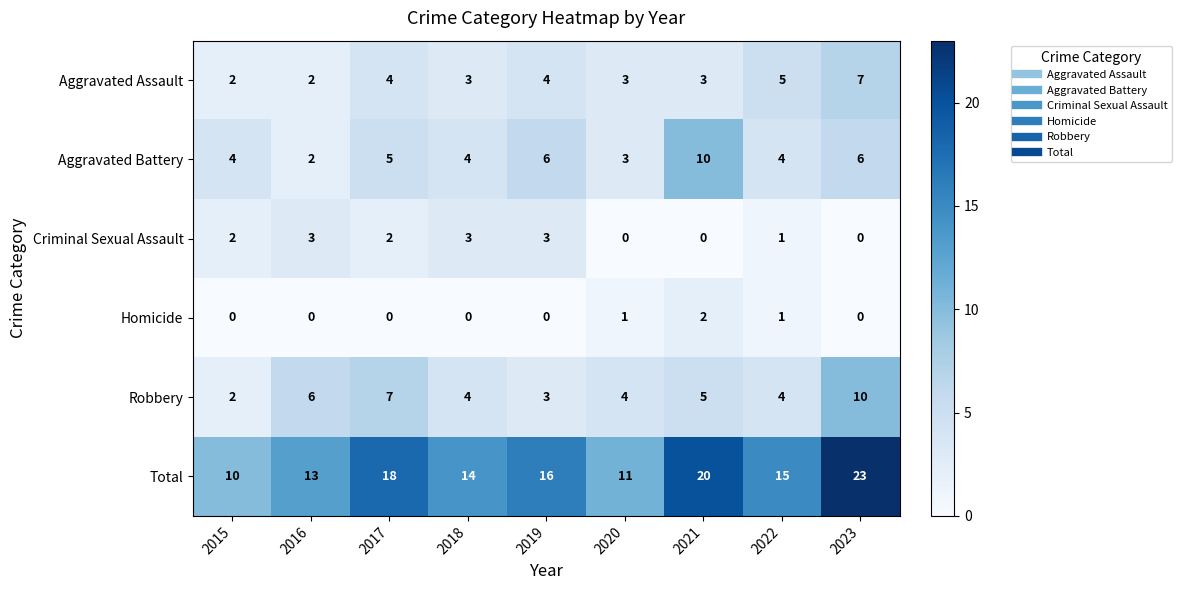

The Criminal Sexual Assault series shows 0 at 2020. True or false?

True